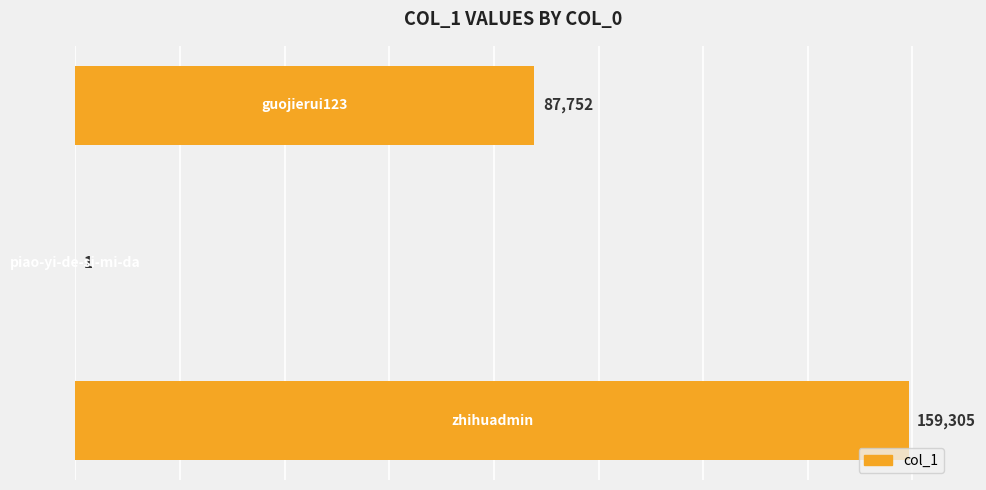

What is the sum of all values?

247058